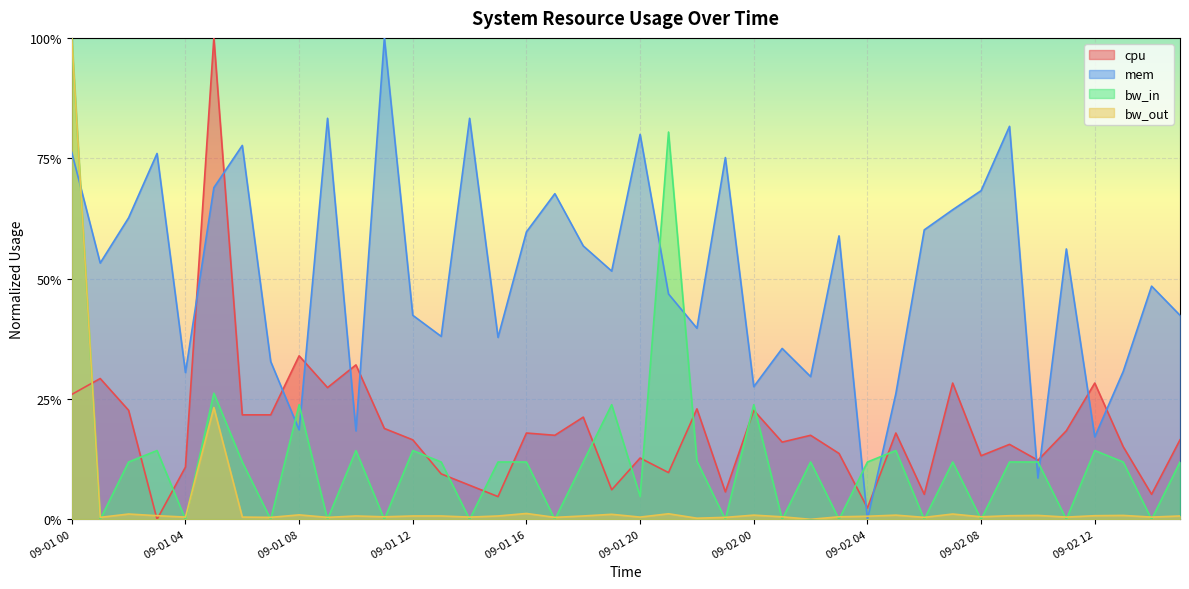

What is the label of the 20th point from the right?

09-01 20